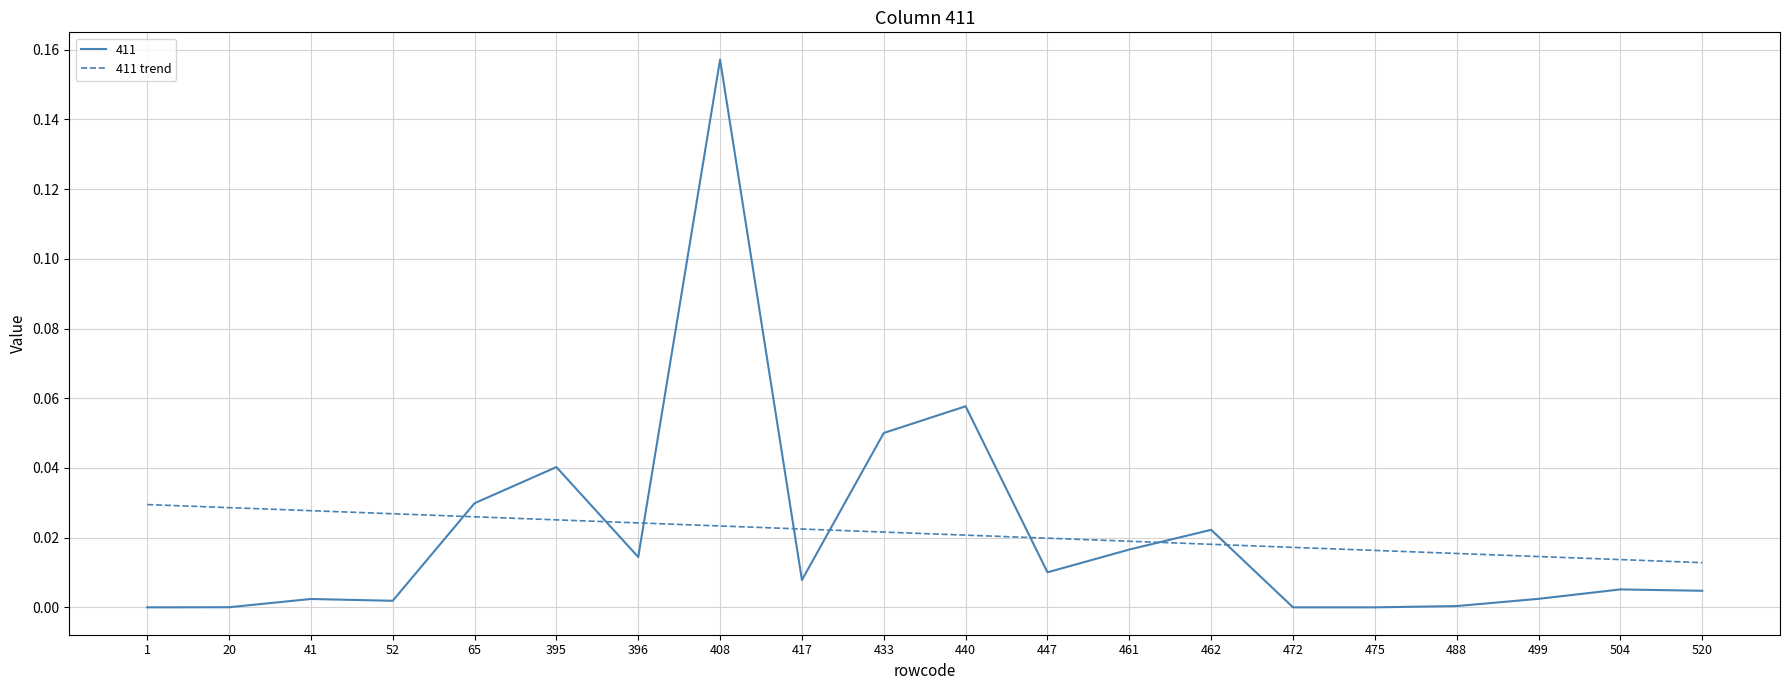

Which label corresponds to the largest value in the chart?

408